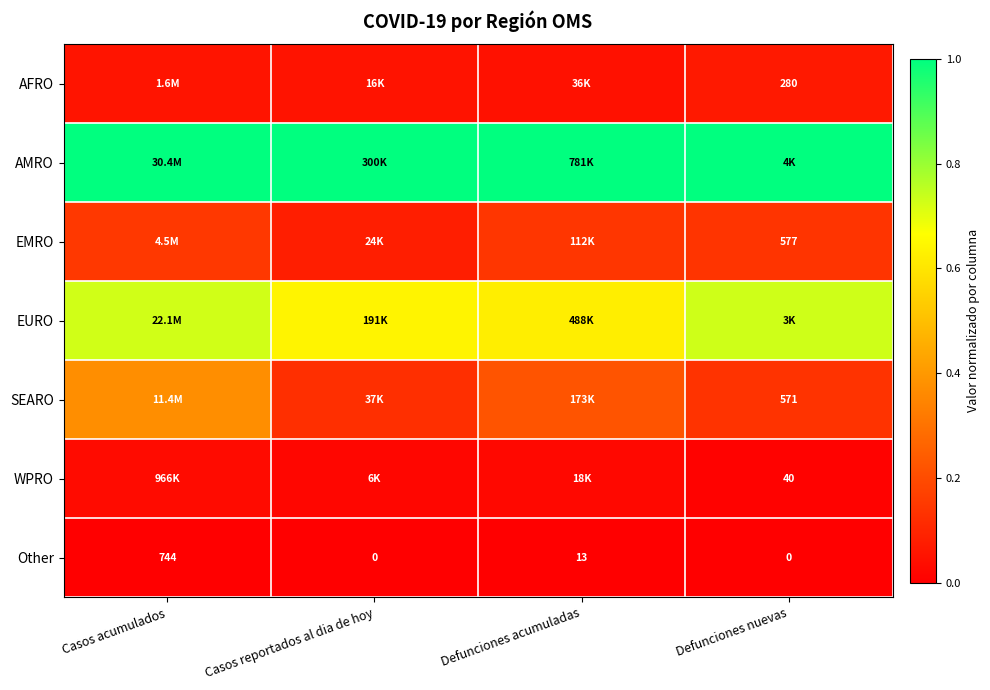

How many categories are shown in the chart?

4